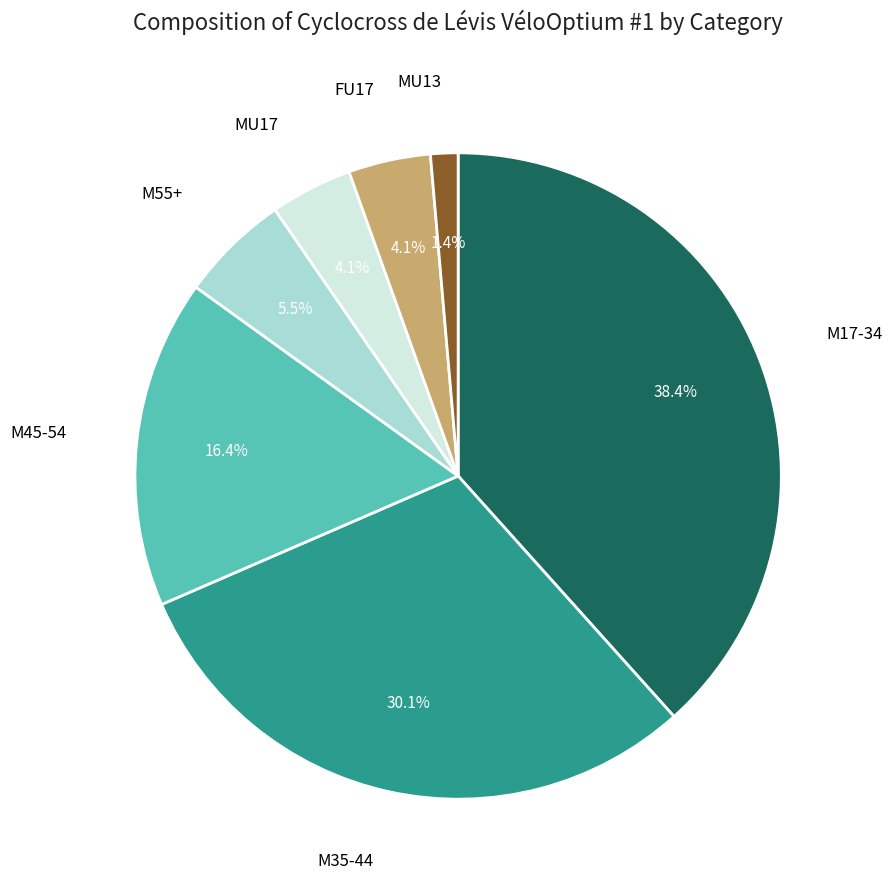

Count the number of slices in the pie.

7